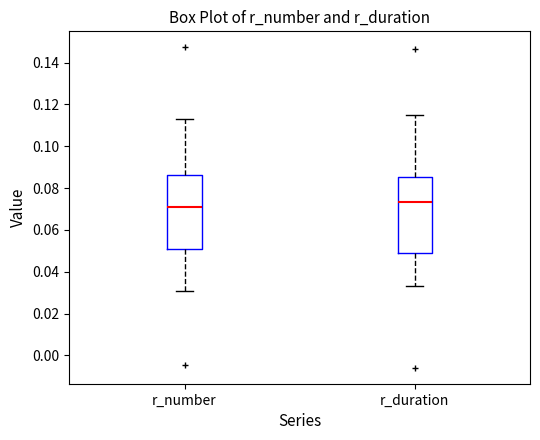

Where does the lower whisker of the box for r_duration end on the y-axis? The values are not printed on the chart, so give them approximately, as read against the axis.

0.034